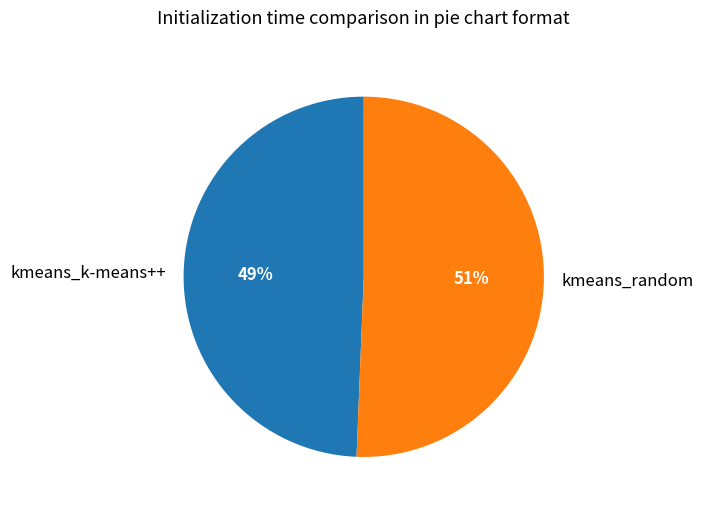

Rank the categories by value from highest to lowest.

kmeans_random, kmeans_k-means++